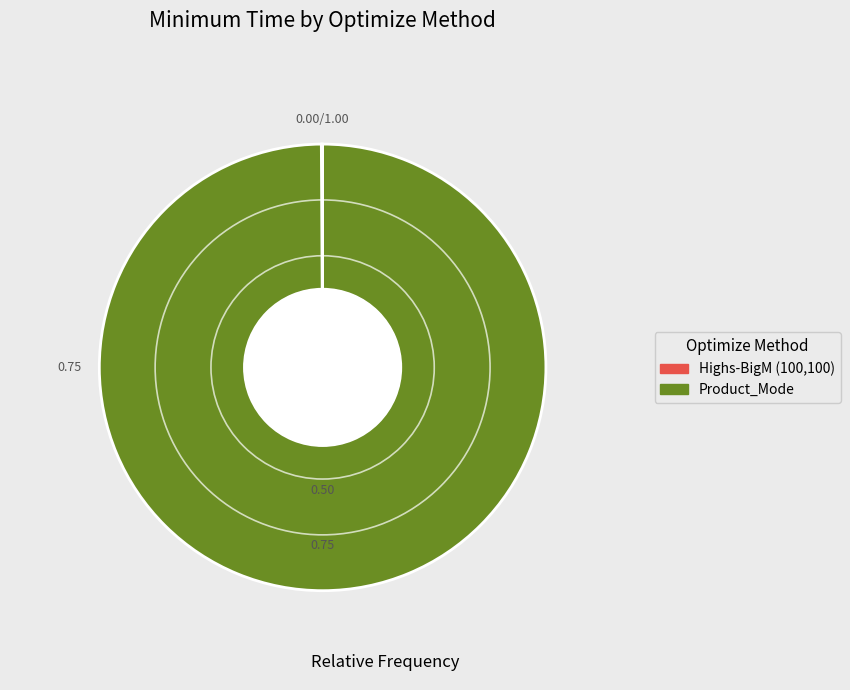

Which category has the biggest portion of the pie?

Product_Mode